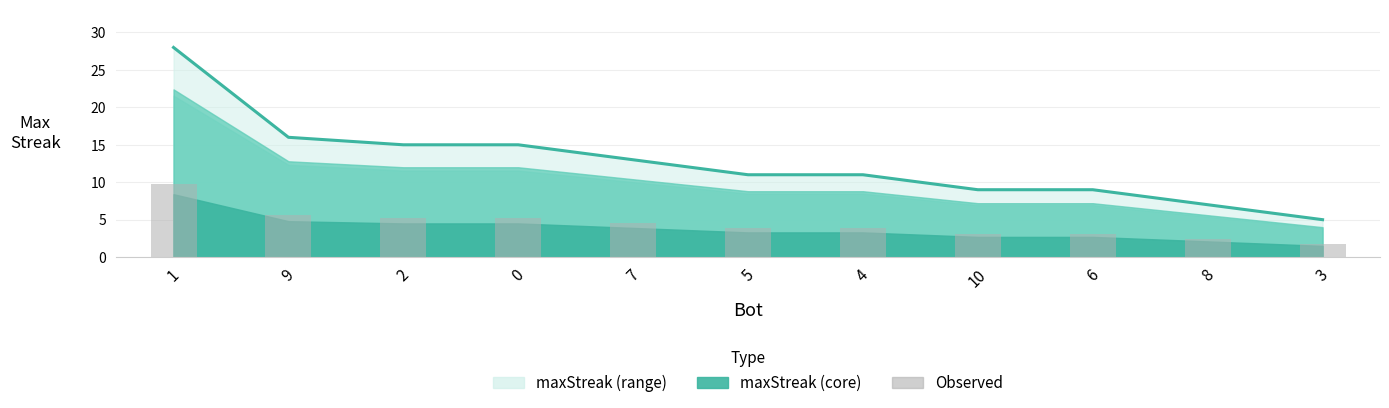

Rank the categories by value from lowest to highest.

3, 8, 10, 6, 5, 4, 7, 2, 0, 9, 1